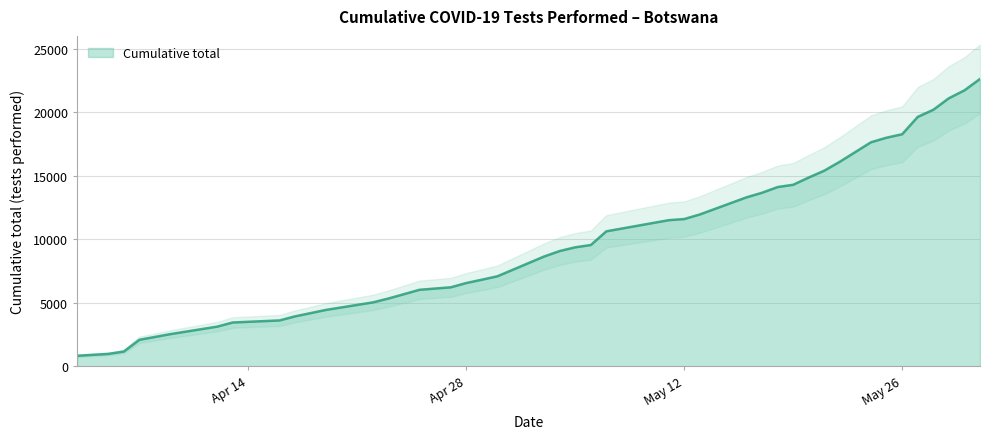

How many lines are shown in the chart?

1